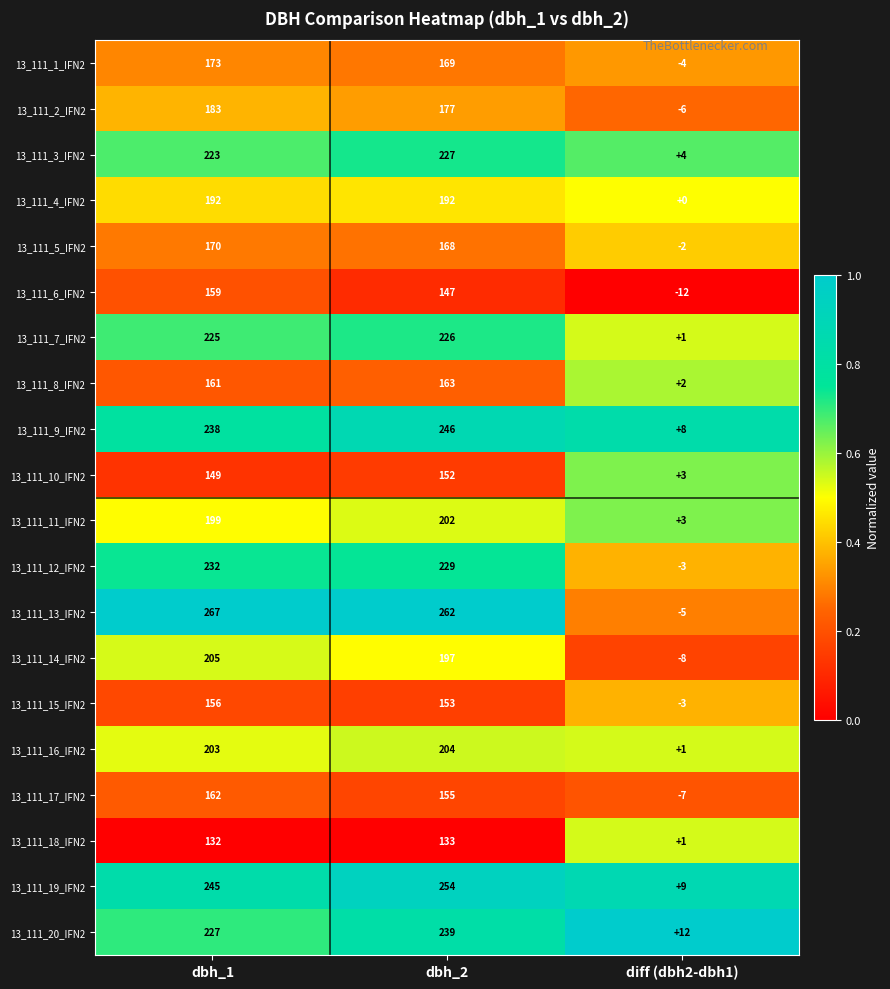

What is the difference between the maximum and minimum values in the 13_111_6_IFN2 series?

171